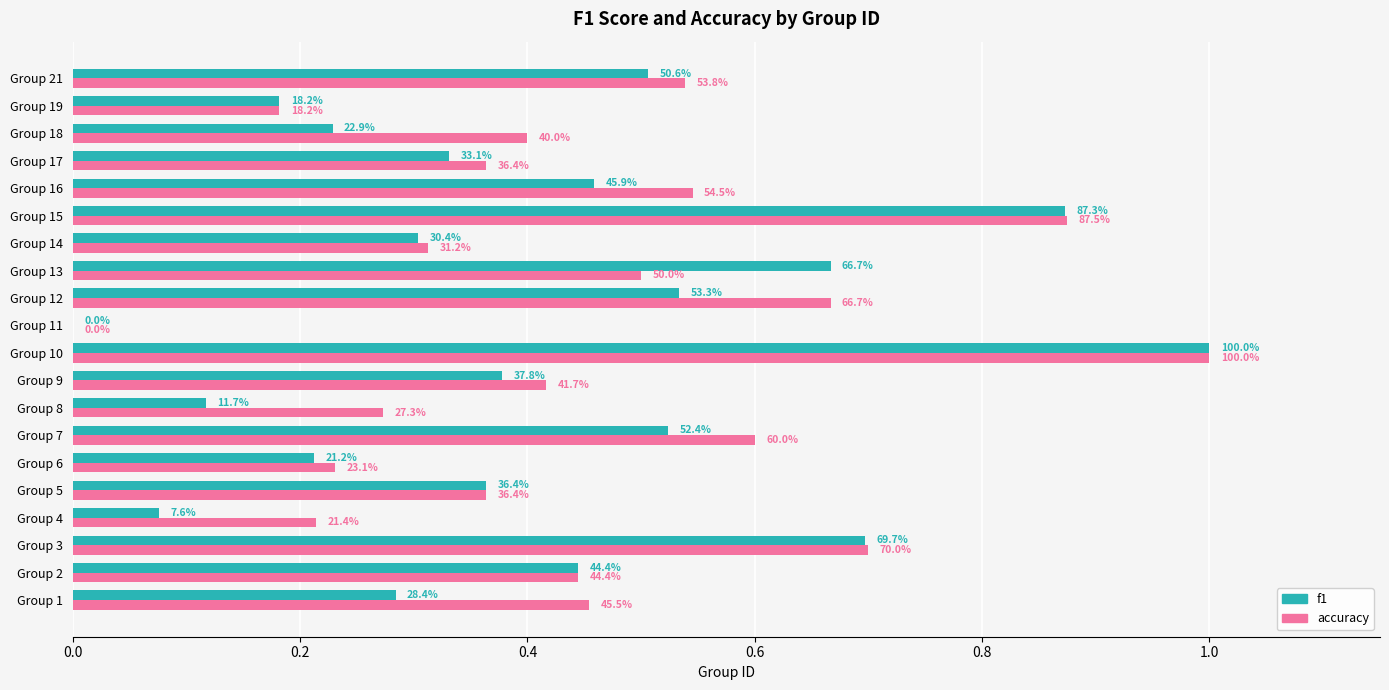

What is the difference between the second highest and second lowest values in the f1 series?

0.8